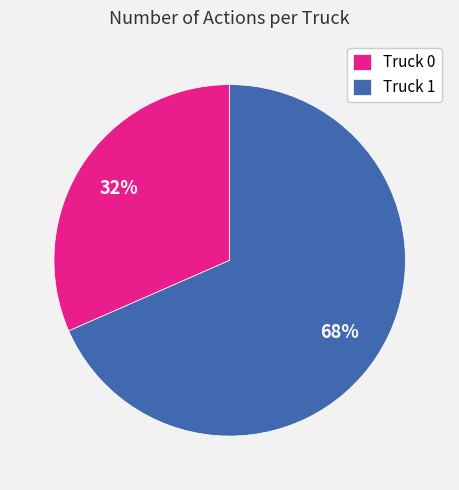

Which has a higher value, Truck 1 or Truck 0?

Truck 1